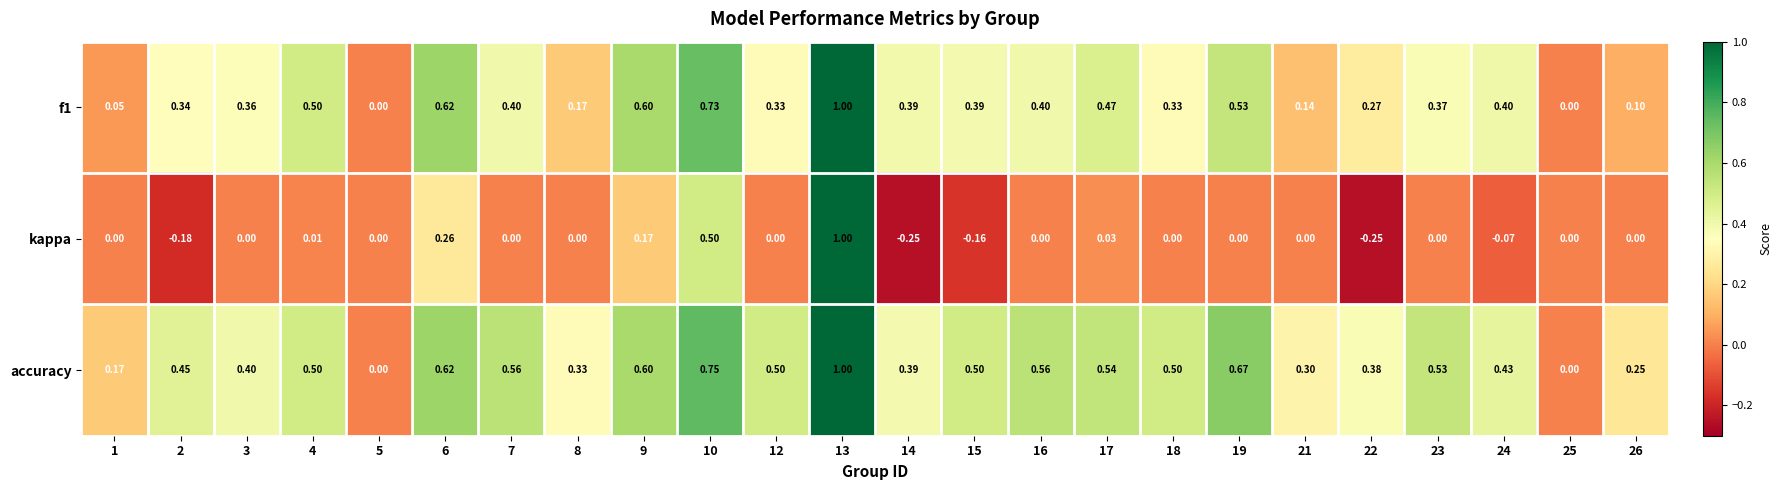

Which series changed the most between 18 and 26?

accuracy